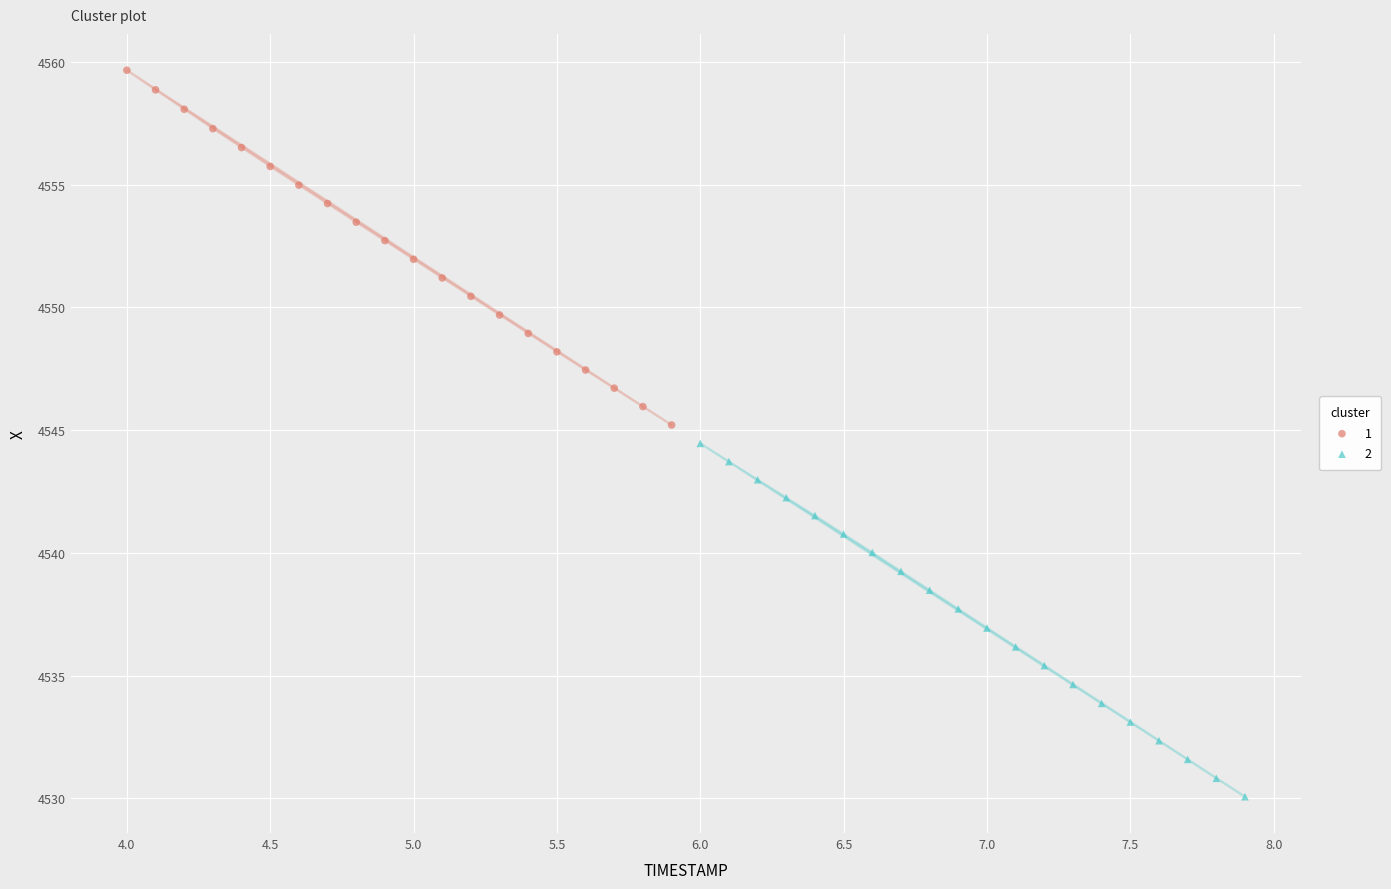

What are all the series names shown in the legend?

1, 2